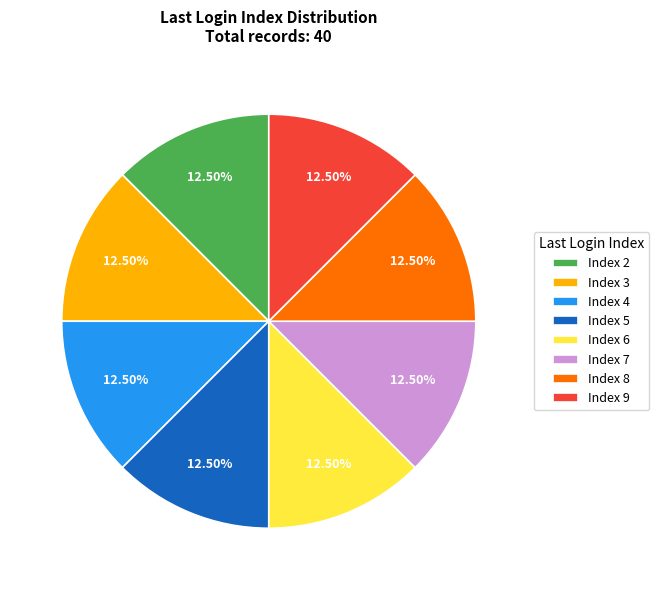

Is there any slice that represents more than half of the pie?

No